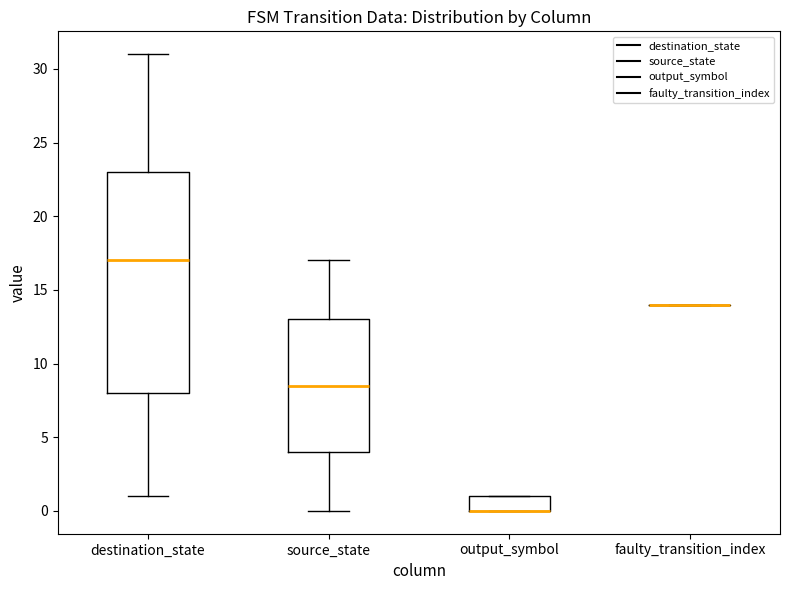

Comparing the boxes themselves (not the whiskers), which one is the tallest?

destination_state